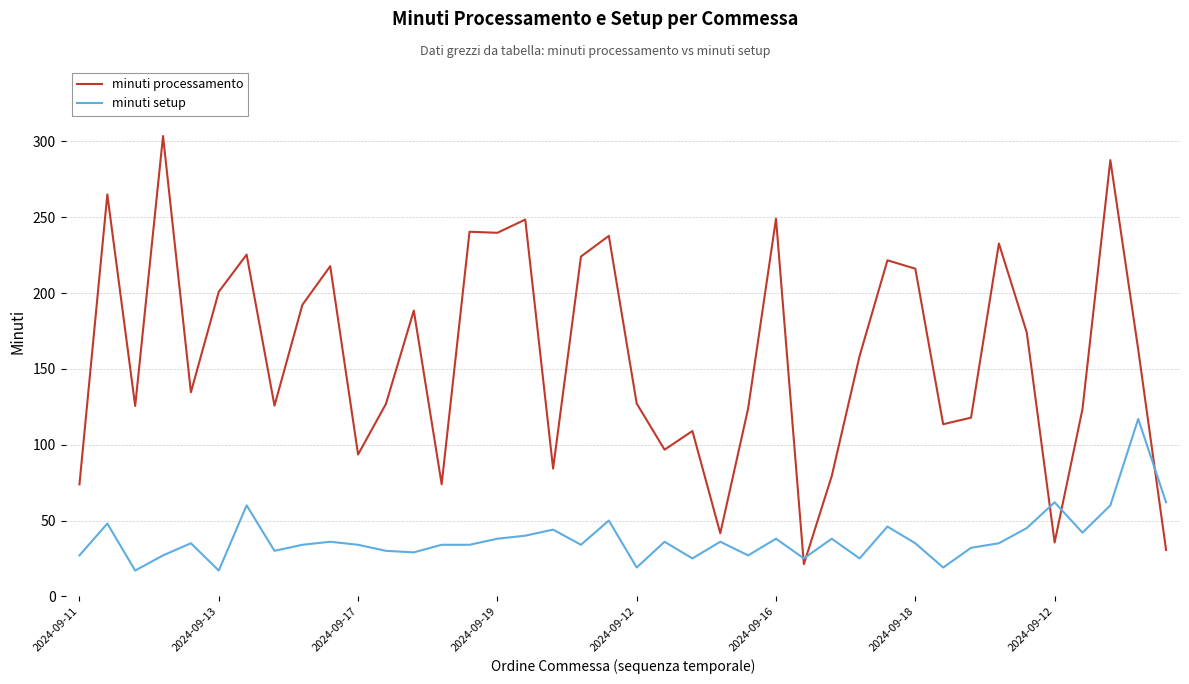

Which series has the largest range (max minus min)?

minuti processamento